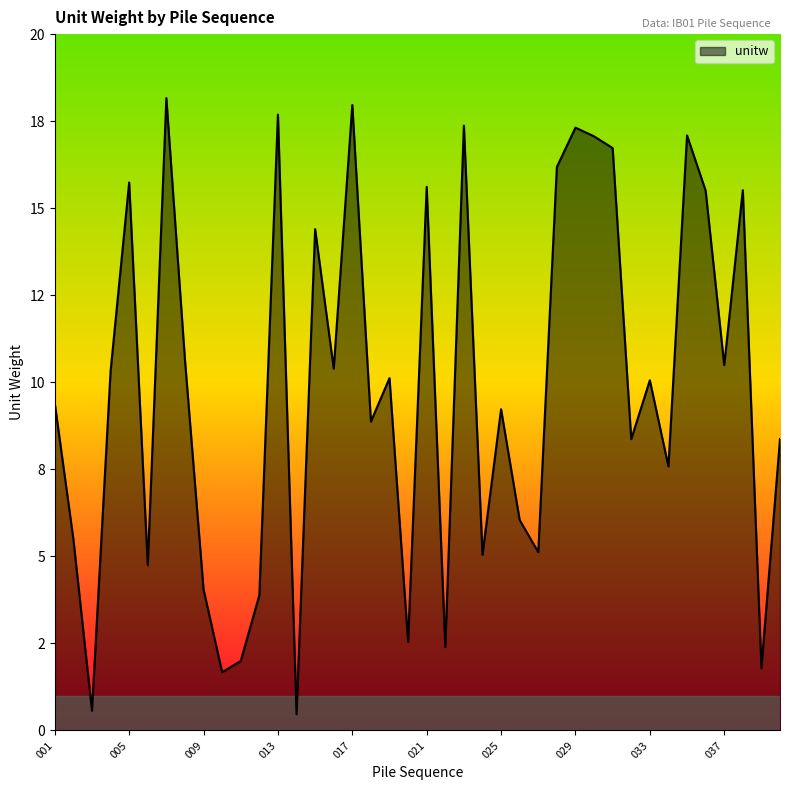

Rank the categories by value from lowest to highest.

014, 003, 010, 039, 011, 022, 020, 012, 009, 006, 024, 027, 002, 026, 034, 032, 040, 018, 025, 001, 033, 019, 004, 016, 037, 008, 015, 036, 038, 021, 005, 028, 031, 030, 035, 029, 023, 013, 017, 007